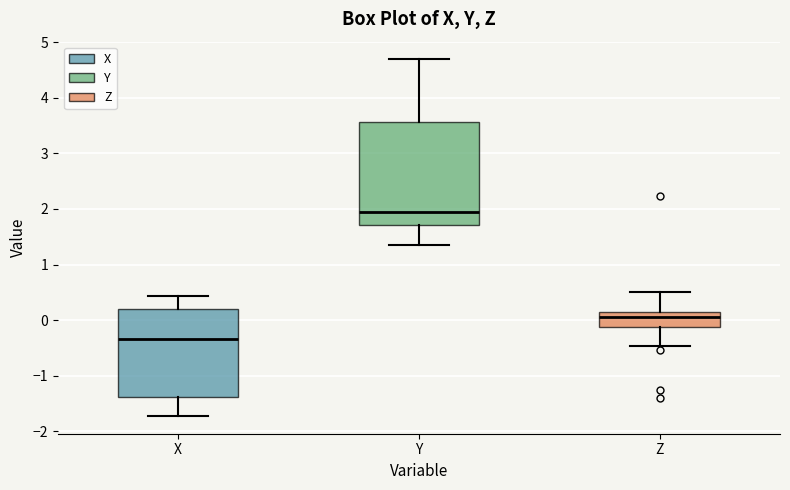

Where is the lower edge of the box for Y on the y-axis? The values are not printed on the chart, so give them approximately, as read against the axis.

1.7